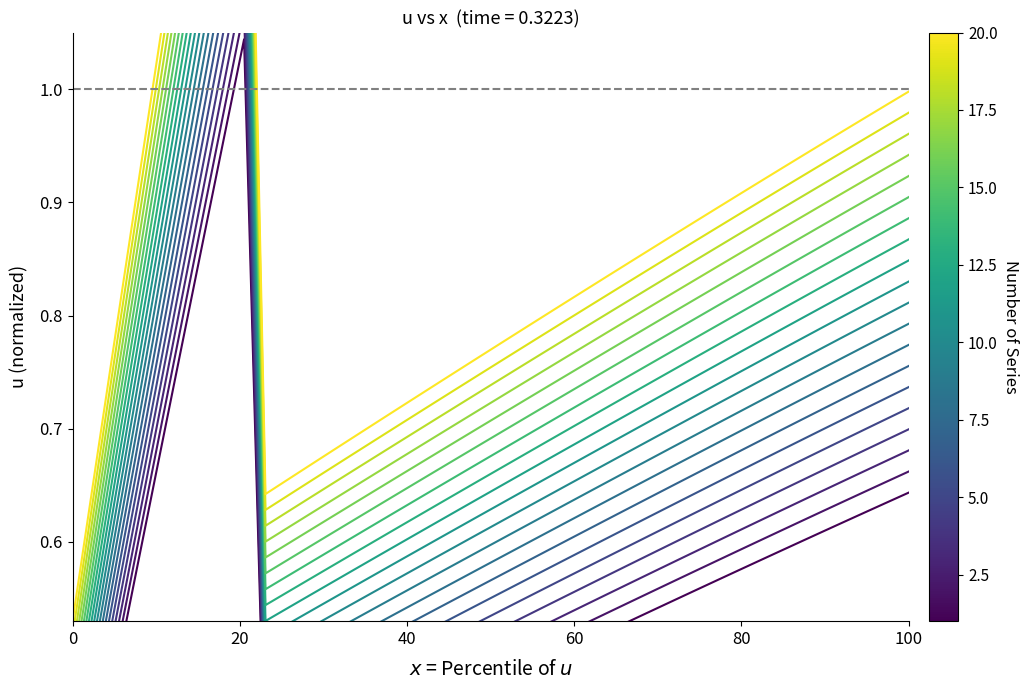

What is the value of the 16th point from the left?

0.4